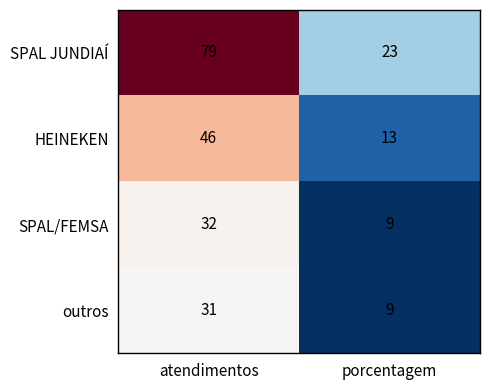

What value does the HEINEKEN series have at atendimentos?

46